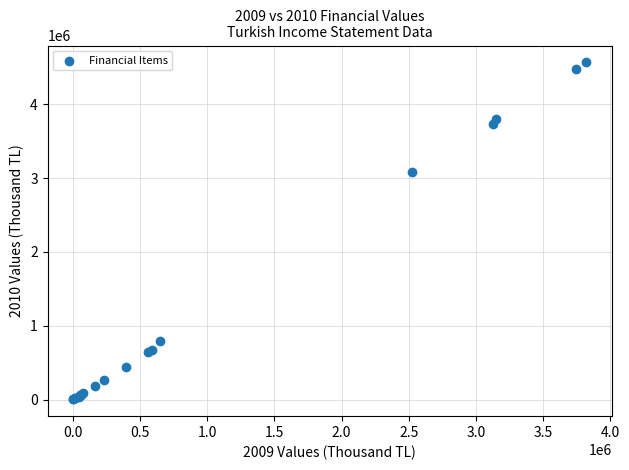

What Y value in the scatter plot is closest to 2284876?

3087047.5